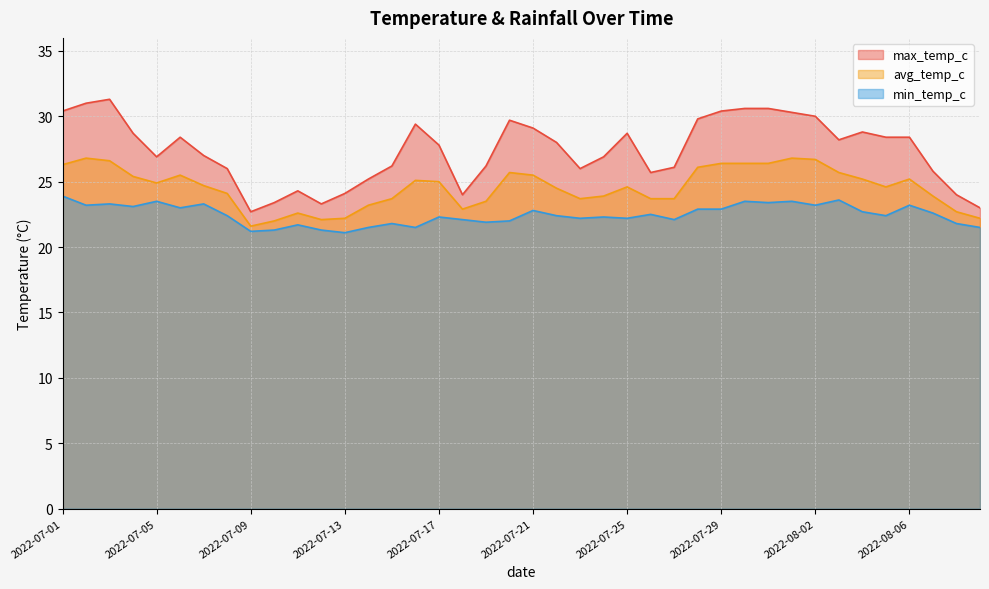

Reading right to left, transcribe all the data shown in this chart.

max_temp_c: 23.0	24.0	25.8	28.4	28.4	28.8	28.2	30.0	30.3	30.6	30.6	30.4	29.8	26.1	25.7	28.7	26.9	26.0	28.0	29.1	29.7	26.2	24.0	27.8	29.4	26.2	25.2	24.1	23.3	24.3	23.4	22.7	26.0	27.0	28.4	26.9	28.7	31.3	31.0	30.4
avg_temp_c: 22.2	22.7	23.9	25.2	24.6	25.2	25.7	26.7	26.8	26.4	26.4	26.4	26.1	23.7	23.7	24.6	23.9	23.7	24.5	25.5	25.7	23.5	22.9	25.0	25.1	23.7	23.2	22.2	22.1	22.6	22.0	21.6	24.1	24.7	25.5	24.9	25.4	26.6	26.8	26.3
min_temp_c: 21.5	21.8	22.6	23.2	22.4	22.7	23.6	23.2	23.5	23.4	23.5	22.9	22.9	22.1	22.5	22.2	22.3	22.2	22.4	22.8	22.0	21.9	22.1	22.3	21.5	21.8	21.5	21.1	21.3	21.7	21.3	21.2	22.4	23.3	23.0	23.5	23.1	23.3	23.2	23.9